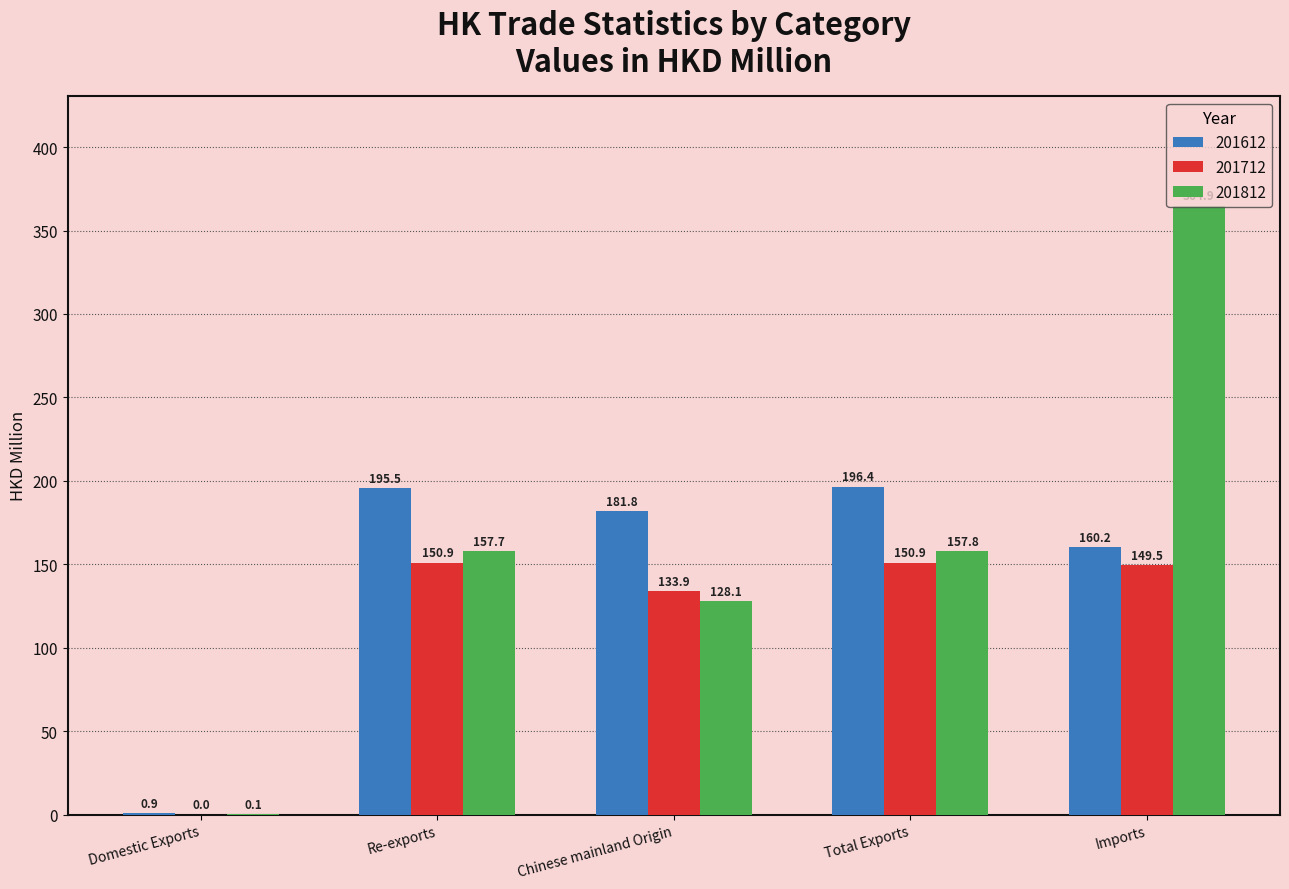

Where does the 201612 series first go above 181?

Re-exports